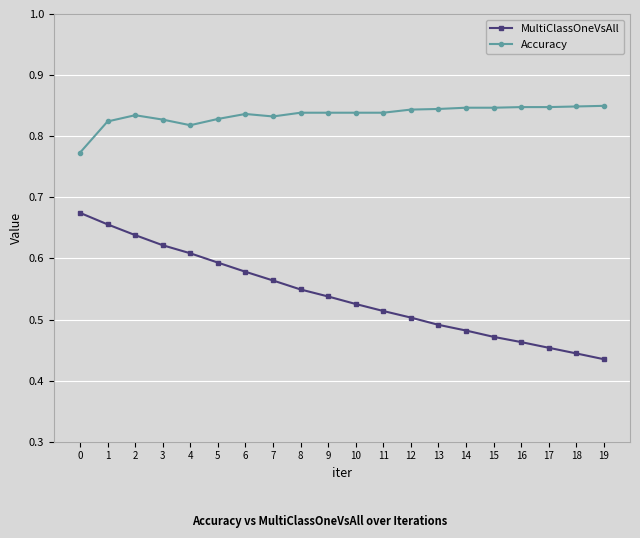

True or false: Accuracy and MultiClassOneVsAll intersect in this chart.

False